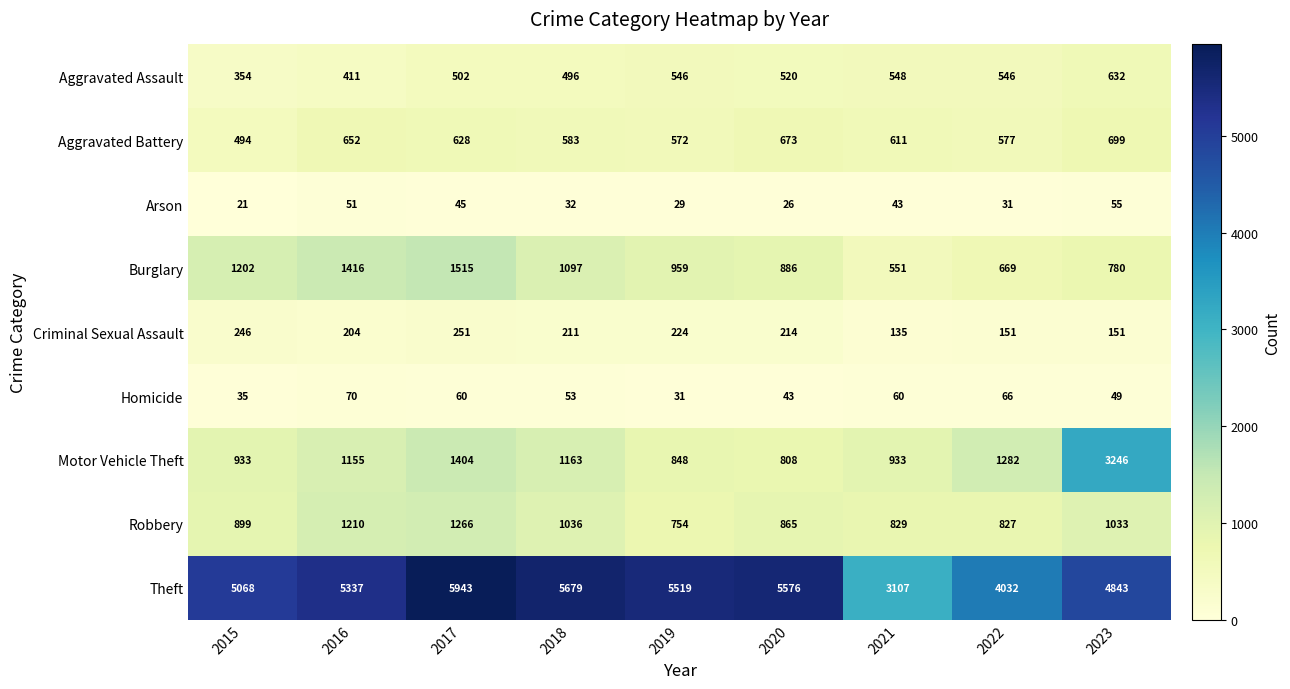

What is the sum of the Aggravated Assault values at 2022 and 2020?

1066